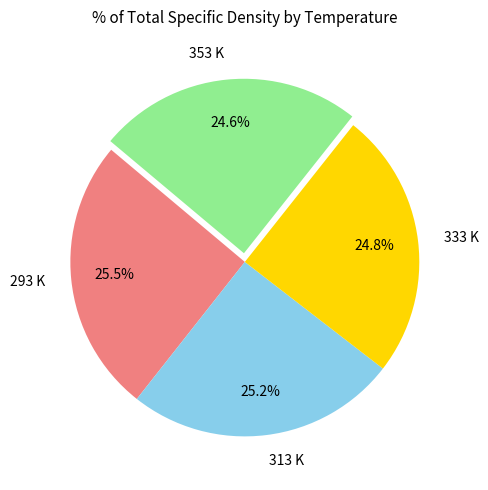

How many slices are in this pie chart?

4